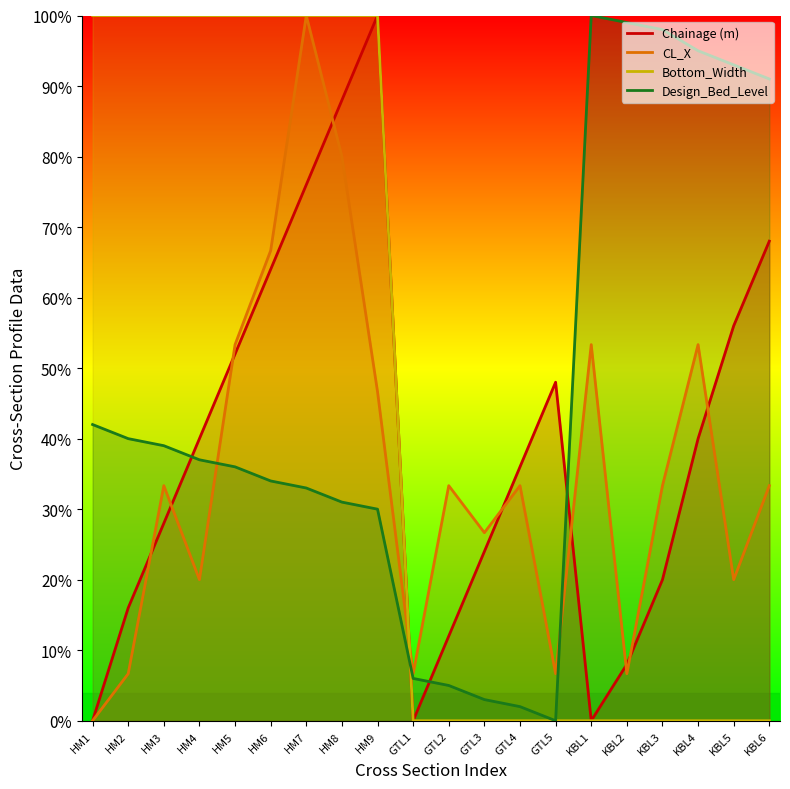

Count the Bottom_Width values in the range 0 to 100.

20